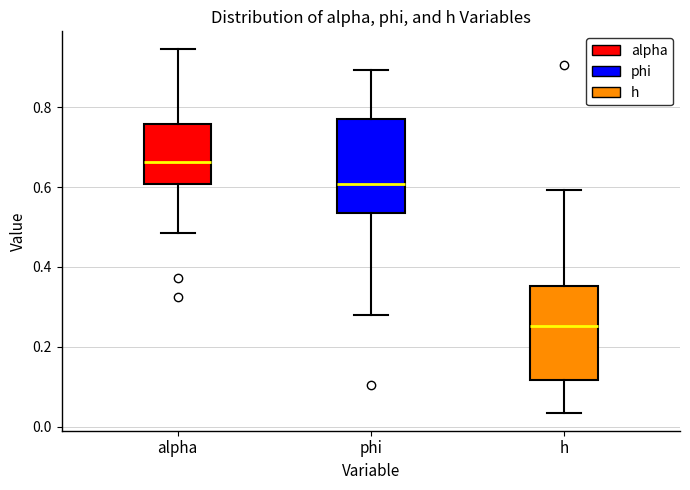

Reading left to right, transcribe this box plot: for each box, give where its median line is, the range the box spans, and where its two whiskers end, as read against the y-axis. The values are not printed on the chart, so give them approximately, as read against the axis.

alpha: median 0.66, box 0.60 to 0.76, whiskers 0.48 to 0.94
phi: median 0.60, box 0.54 to 0.78, whiskers 0.28 to 0.90
h: median 0.26, box 0.12 to 0.36, whiskers 0.04 to 0.60